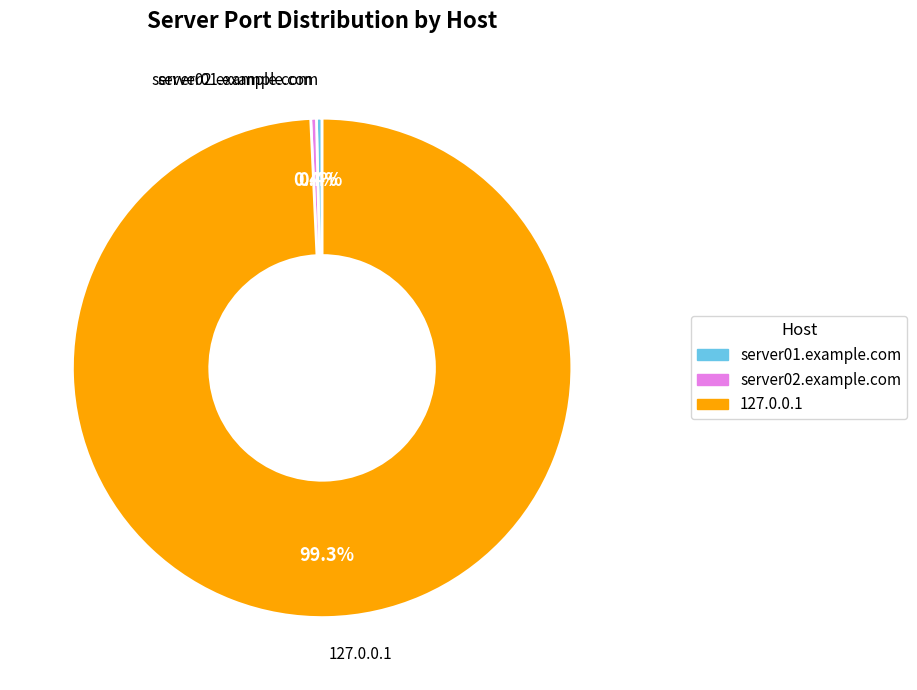

Which category has the biggest portion of the pie?

127.0.0.1